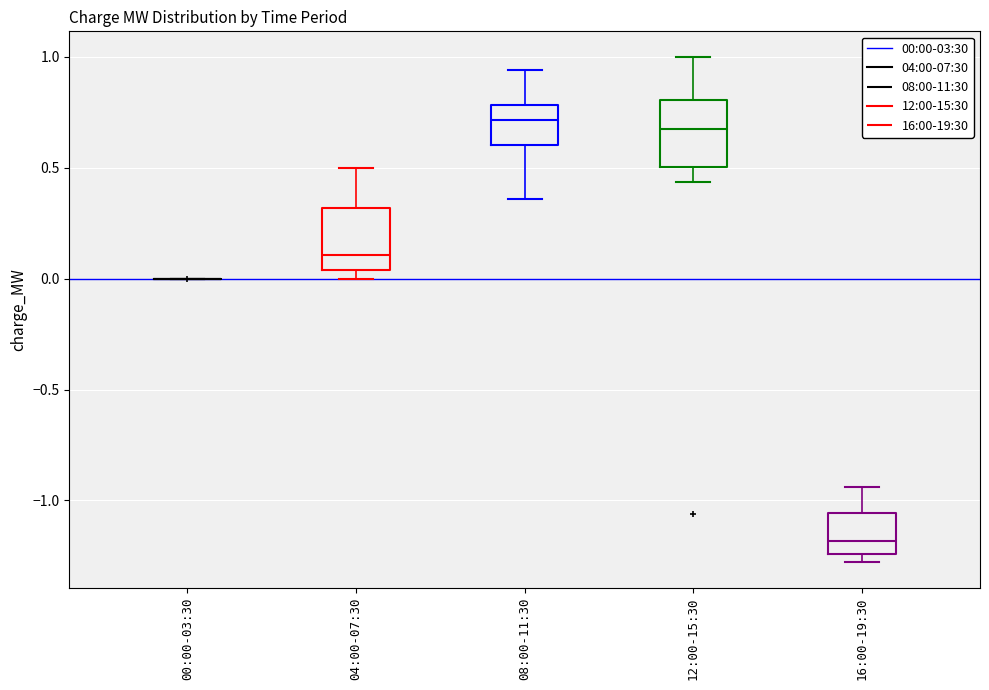

Reading left to right, transcribe this box plot: for each box, give where its median line is, the range the box spans, and where its two whiskers end, as read against the y-axis. The values are not printed on the chart, so give them approximately, as read against the axis.

00:00-03:30: box collapsed to a line at 0.00, whiskers 0.00 to 0.00
04:00-07:30: median 0.10, box 0.05 to 0.30, whiskers 0.00 to 0.50
08:00-11:30: median 0.70, box 0.60 to 0.80, whiskers 0.35 to 0.95
12:00-15:30: median 0.65, box 0.50 to 0.80, whiskers 0.45 to 1.00
16:00-19:30: median -1.20, box -1.25 to -1.05, whiskers -1.30 to -0.95